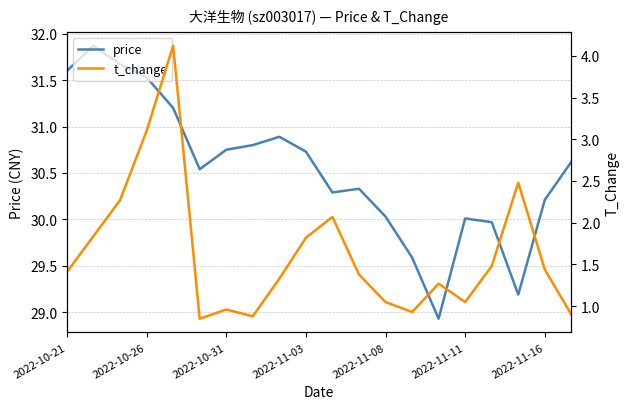

Reading left to right, list all the values displayed in this chart.

price: 31.6	31.9	31.7	31.5	31.2	30.5	30.8	30.8	30.9	30.7	30.3	30.3	30.0	29.6	28.9	30.0	30.0	29.2	30.2	30.6
t_change: 1.4	1.8	2.3	3.1	4.1	0.8	1.0	0.9	1.3	1.8	2.1	1.4	1.1	0.9	1.3	1.1	1.5	2.5	1.4	0.9